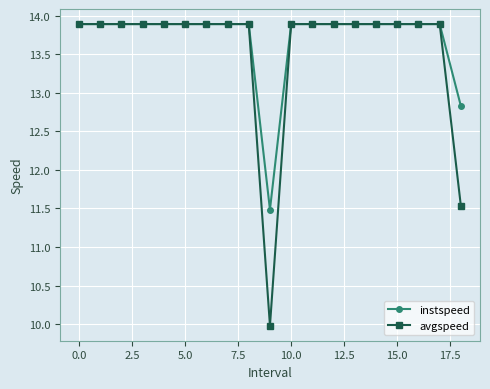

What is the value of the instspeed point at the 12th from the left?

13.9